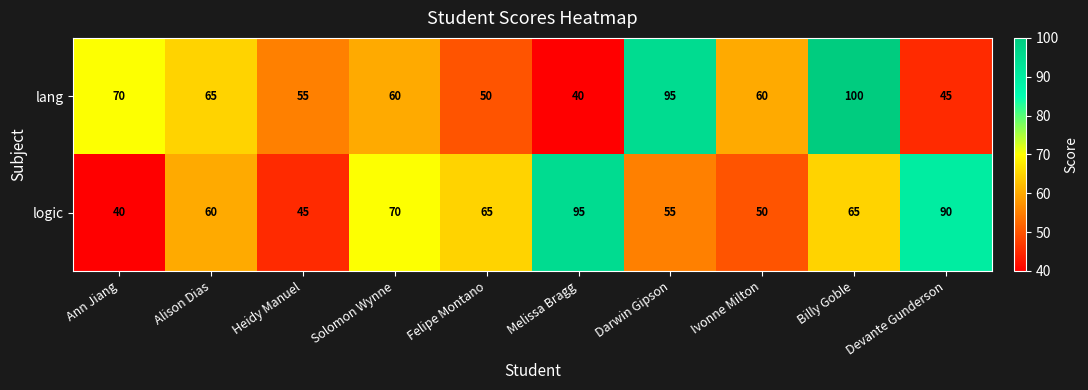

Rank the series at Ann Jiang from lowest to highest value.

logic, lang